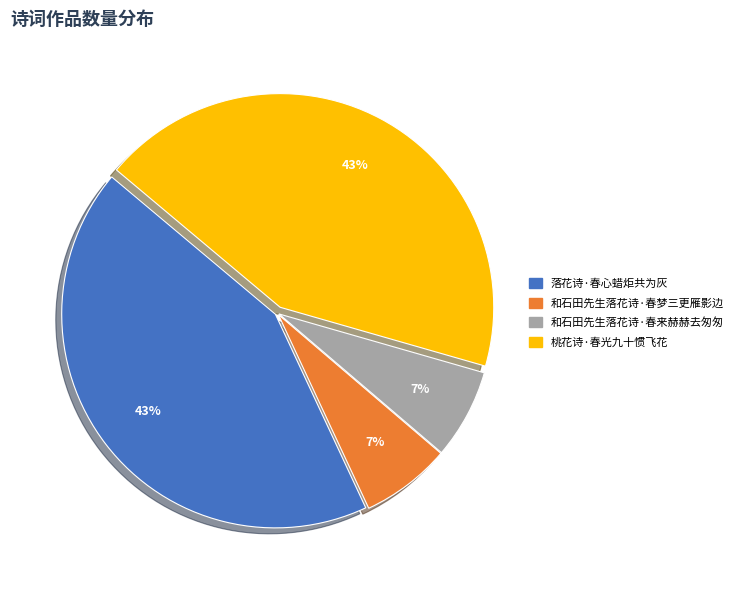

Between 和石田先生落花诗·春梦三更雁影边 and 落花诗·春心蜡炬共为灰, which is larger?

落花诗·春心蜡炬共为灰